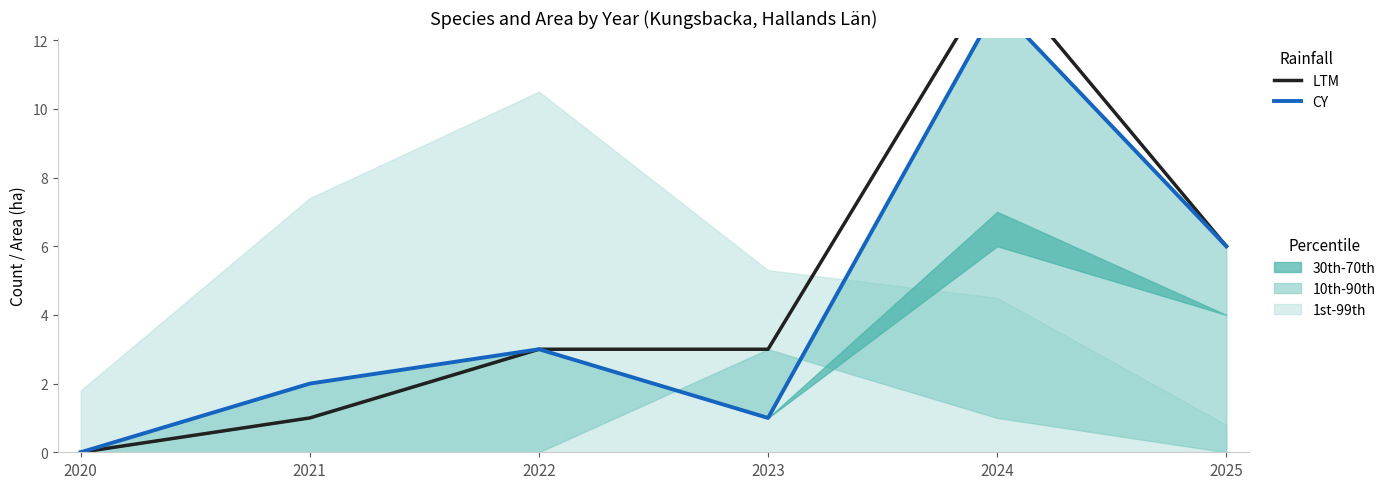

At which label does CY reach its peak?

2024